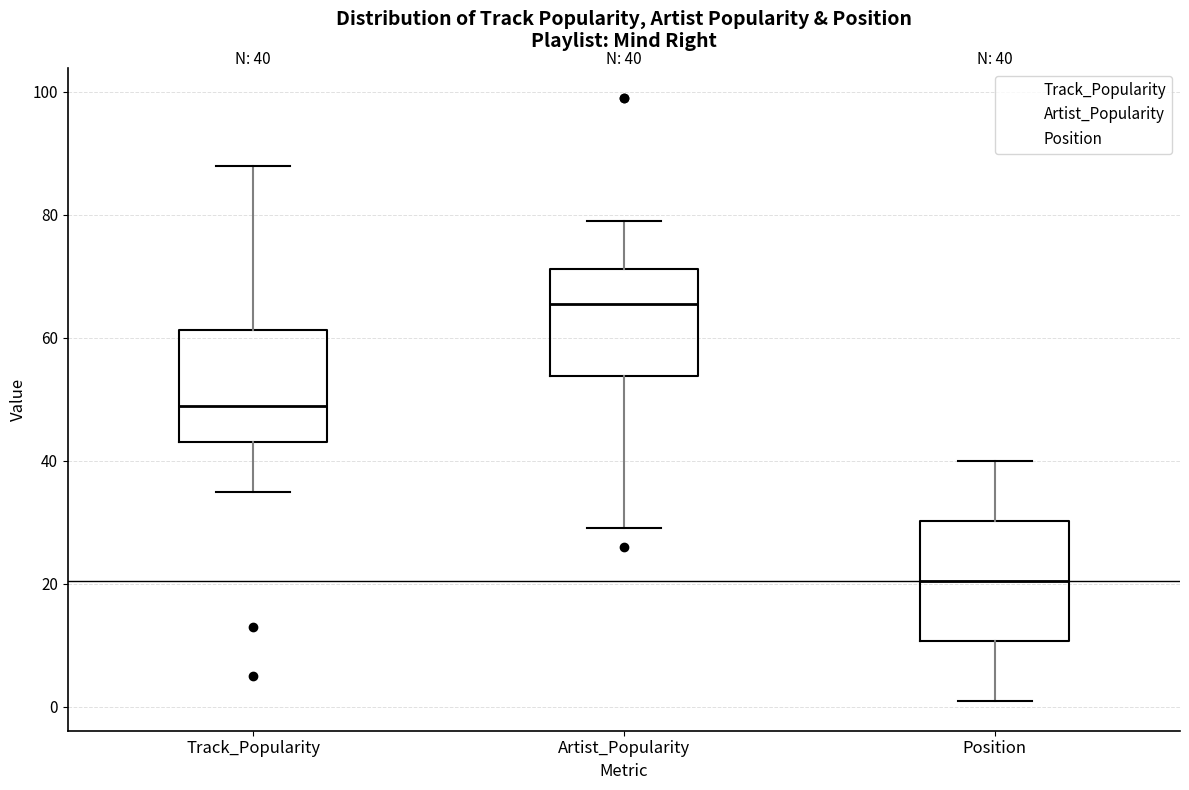

Which box's median line is the highest?

Artist_Popularity